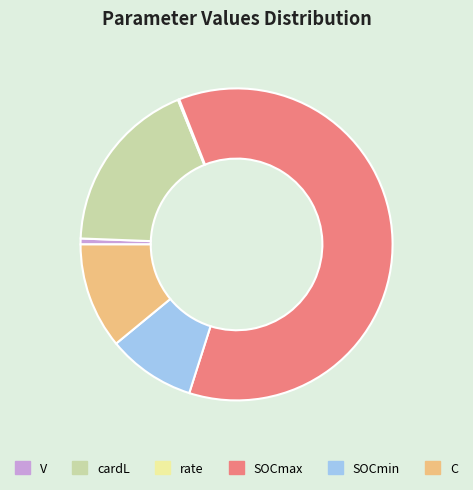

Approximately how many times larger is the value at cardL compared to SOCmin?

2.0